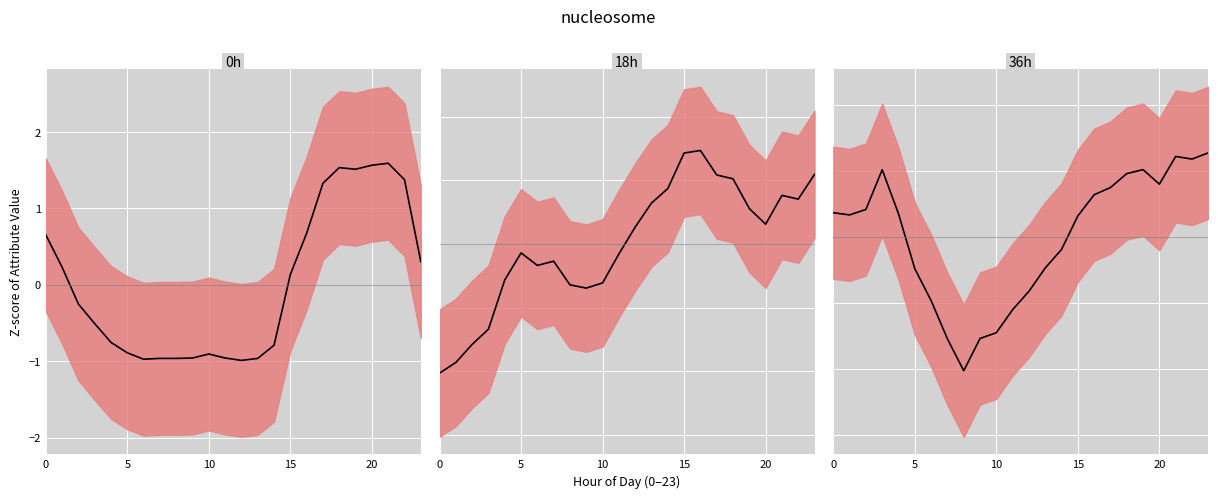

Which series has the largest range (max minus min)?

18h